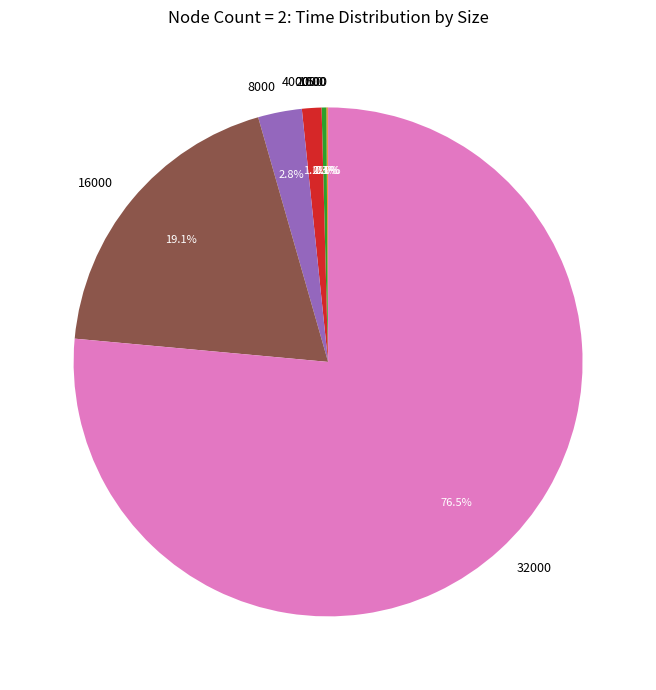

To the nearest percent, what is the average slice percentage?

14%